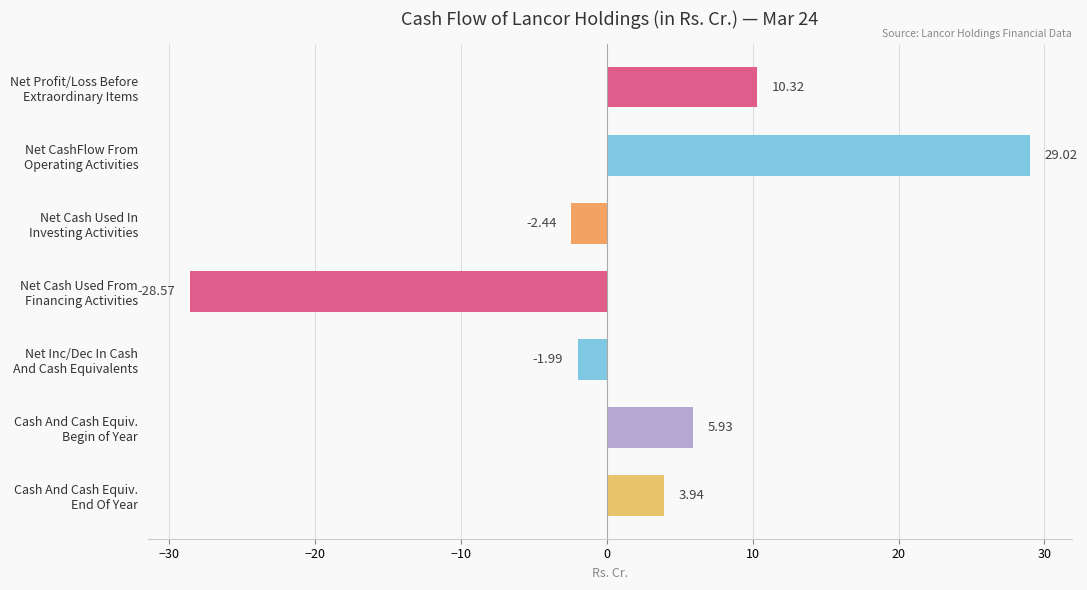

What is the average value?

2.3